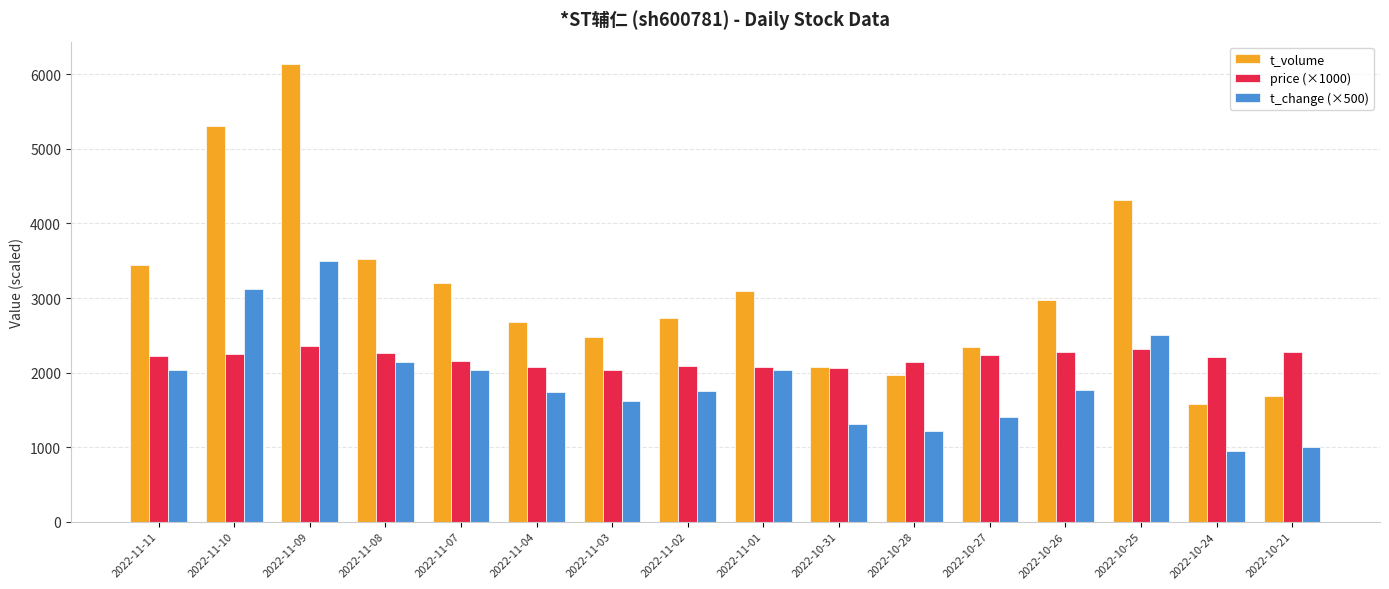

How many bars are there in each group?

3